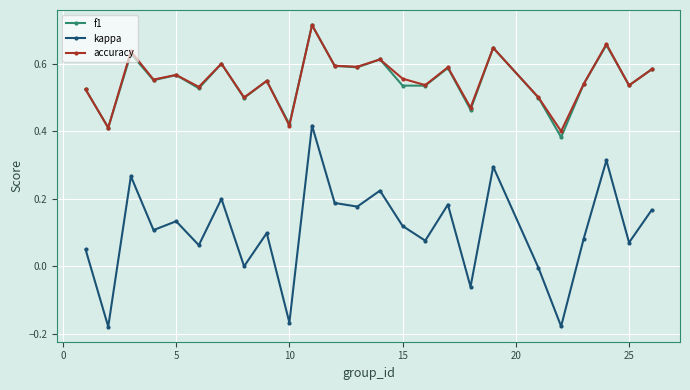

Which series has the largest range (max minus min)?

kappa